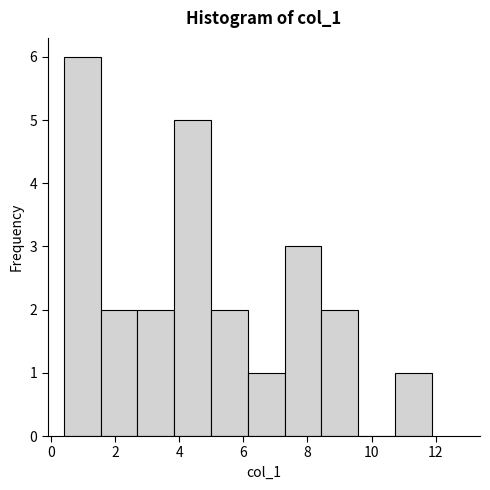

Which range on the x-axis has the tallest bar?

0.4 to 1.6